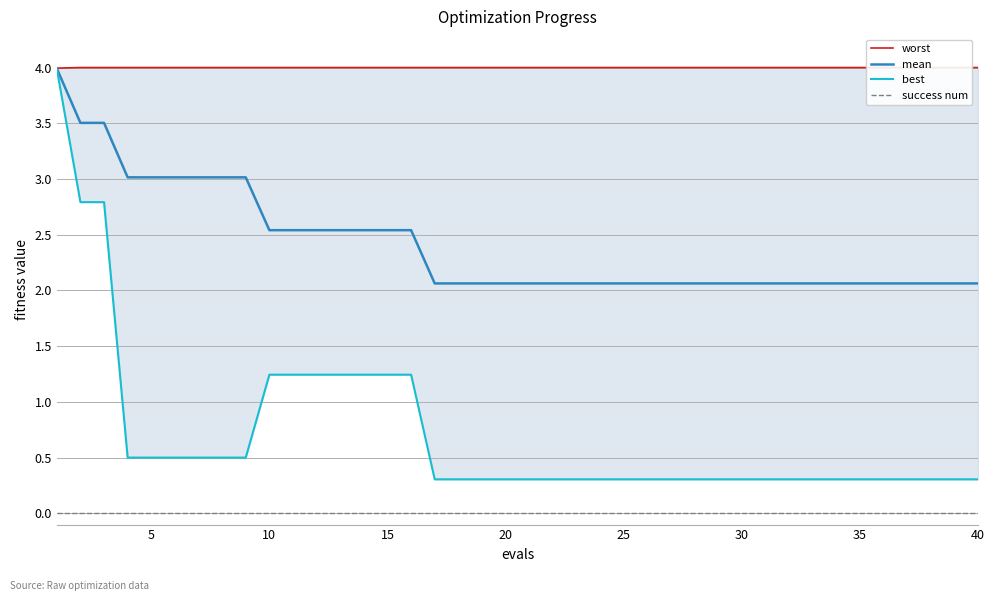

What is the minimum value for worst?

4.0